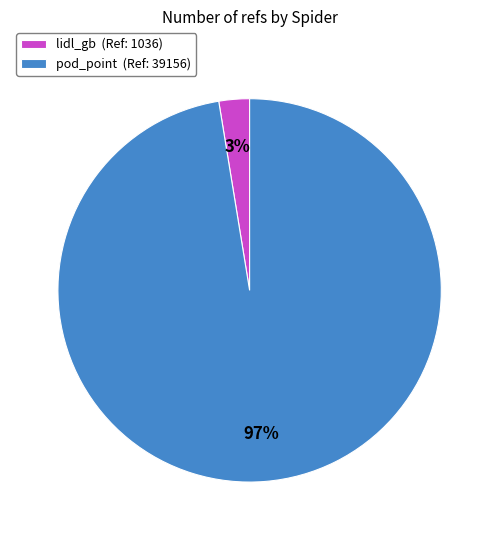

Which category has the biggest portion of the pie?

pod_point